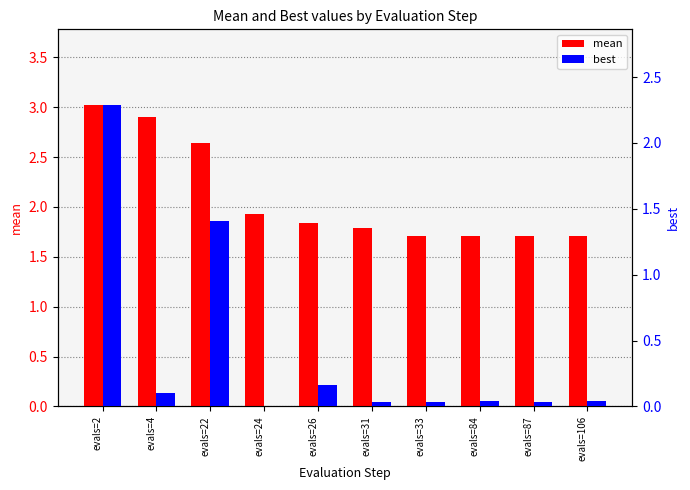

Which series changed the most between evals=26 and evals=87?

mean